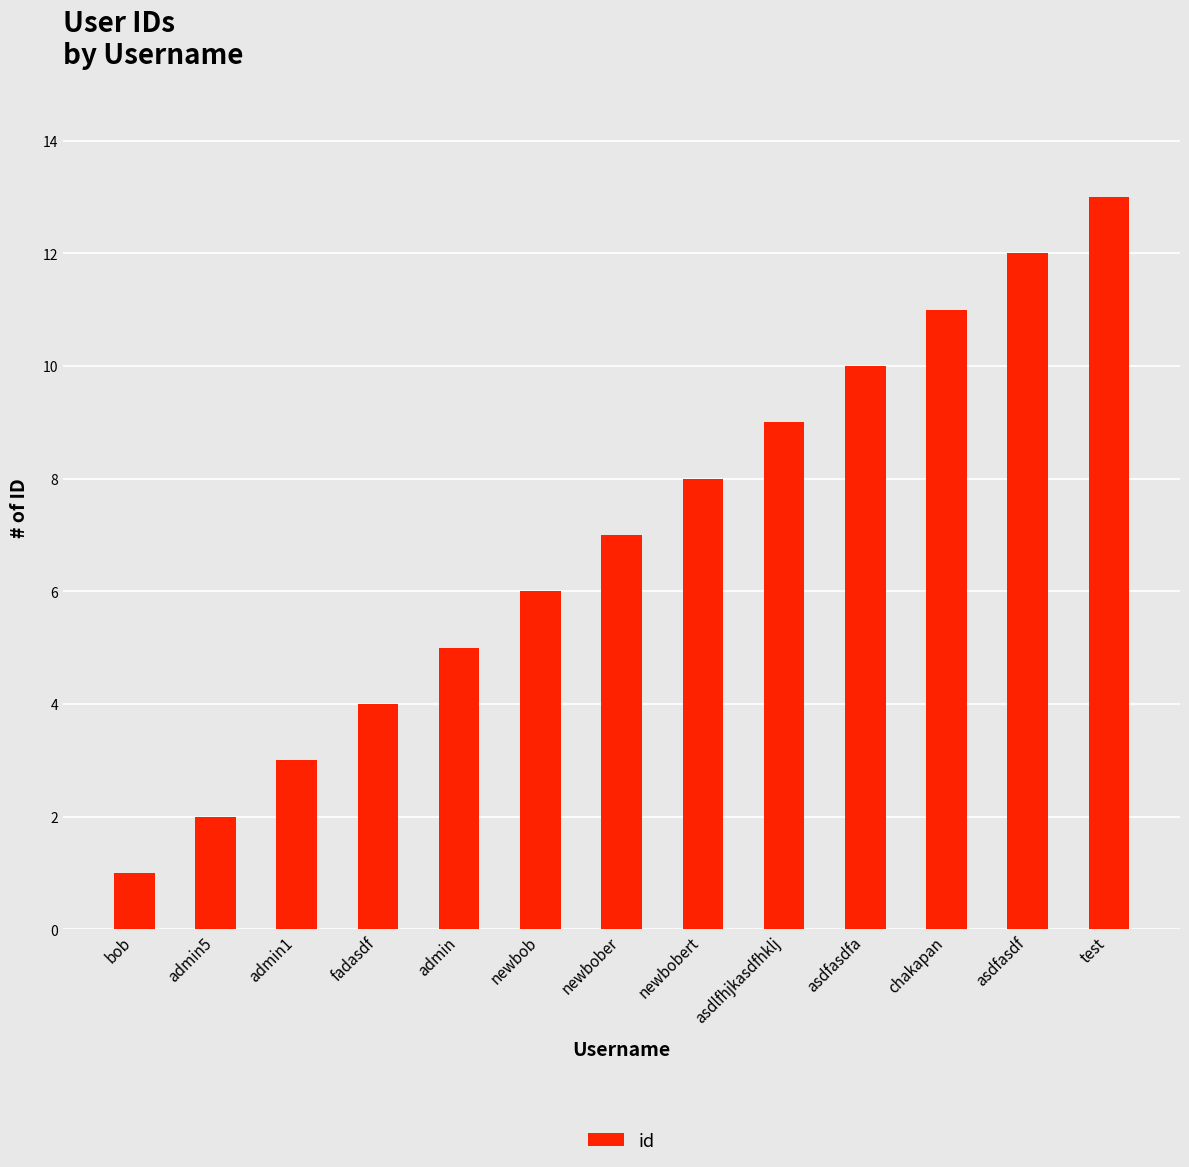

Is it true that the value at newbob is 2?

False